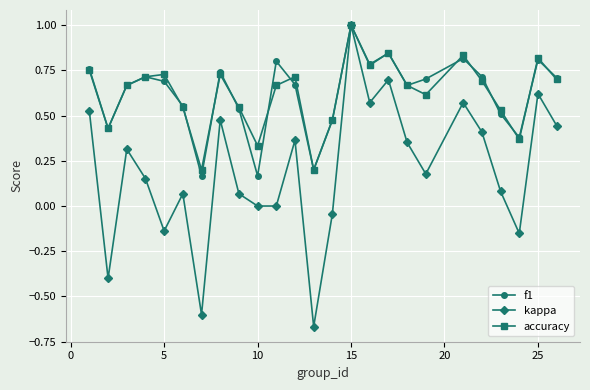

Which series has the widest spread of values?

kappa